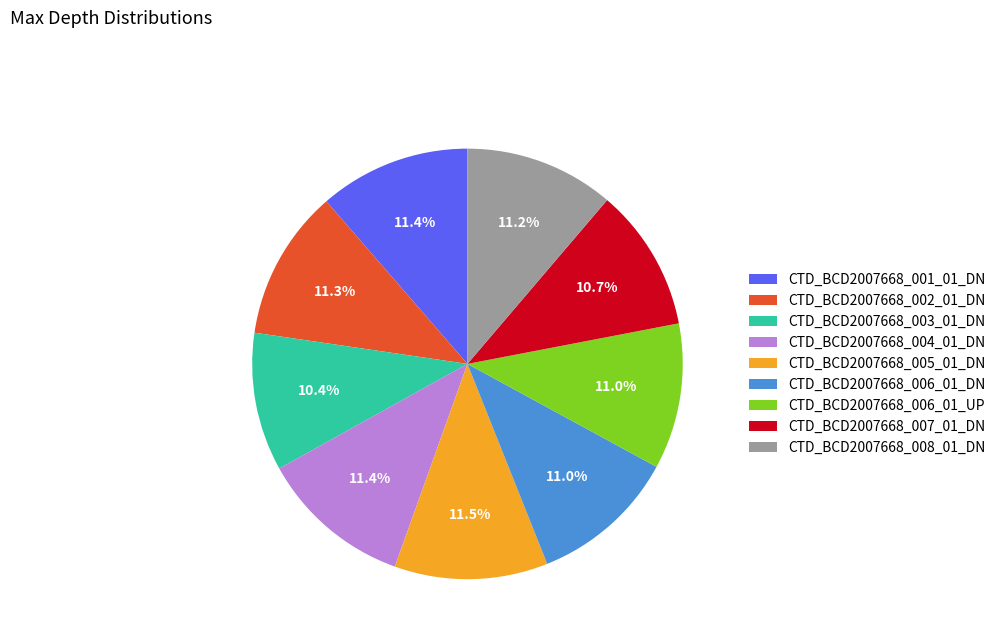

Does CTD_BCD2007668_001_01_DN account for over 50% of the chart?

No